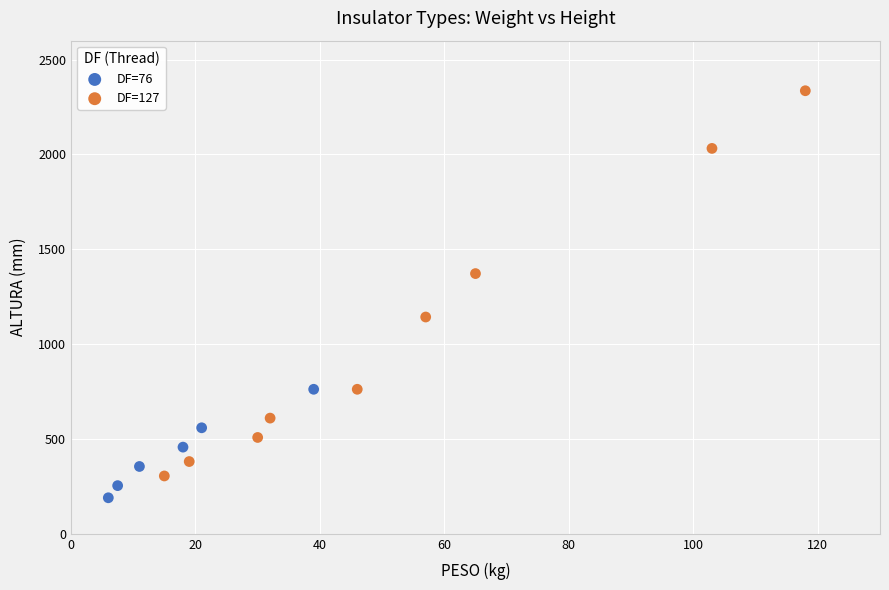

Which series has the largest Y range (max minus min)?

DF=127